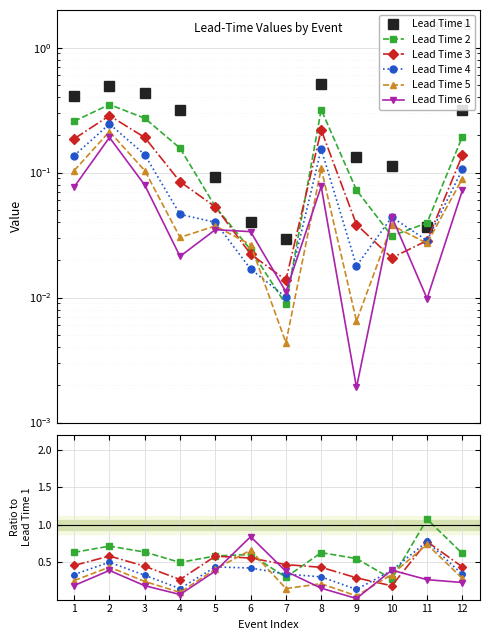

At which category does the chart reach its minimum across all series?

9